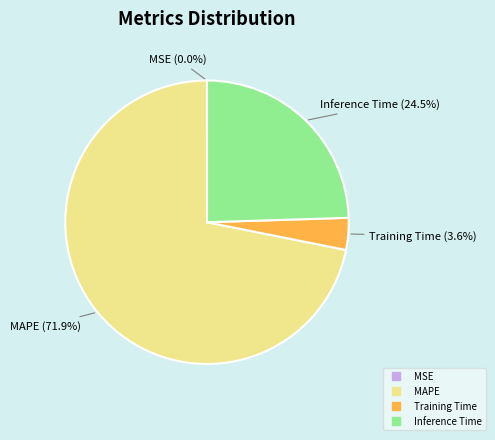

Is there a majority slice in this chart?

Yes